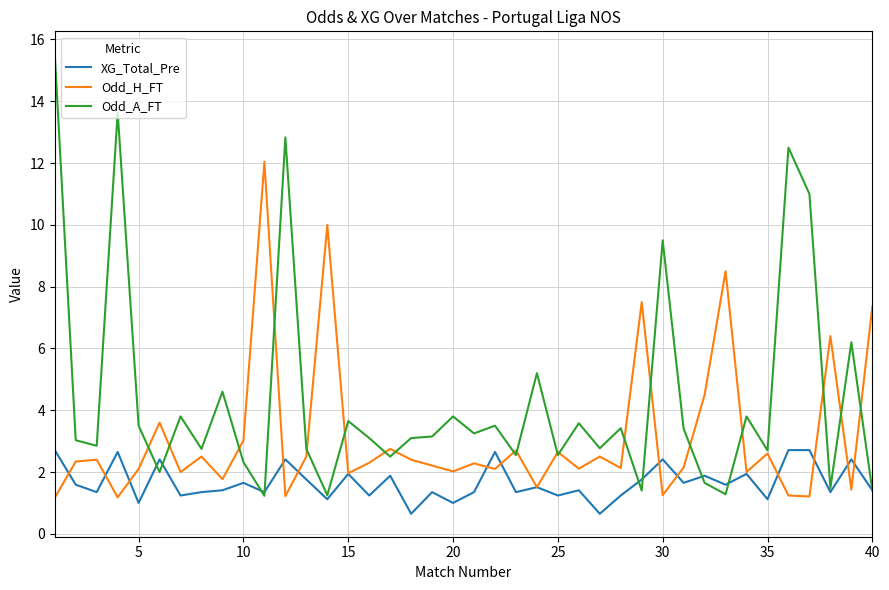

Which series has the largest total across all categories?

Odd_A_FT